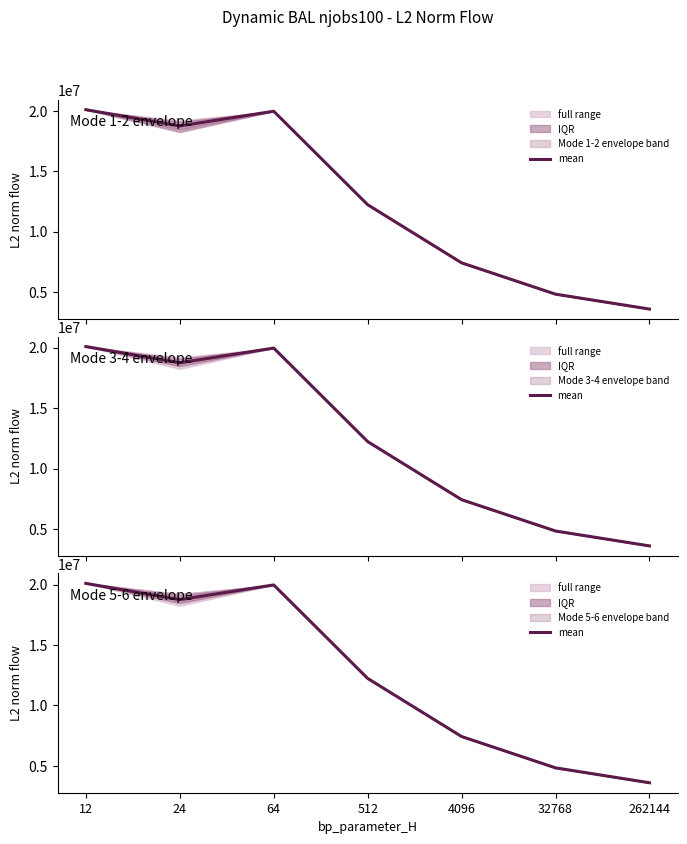

Where is the data nearest to the value 11846463?

512